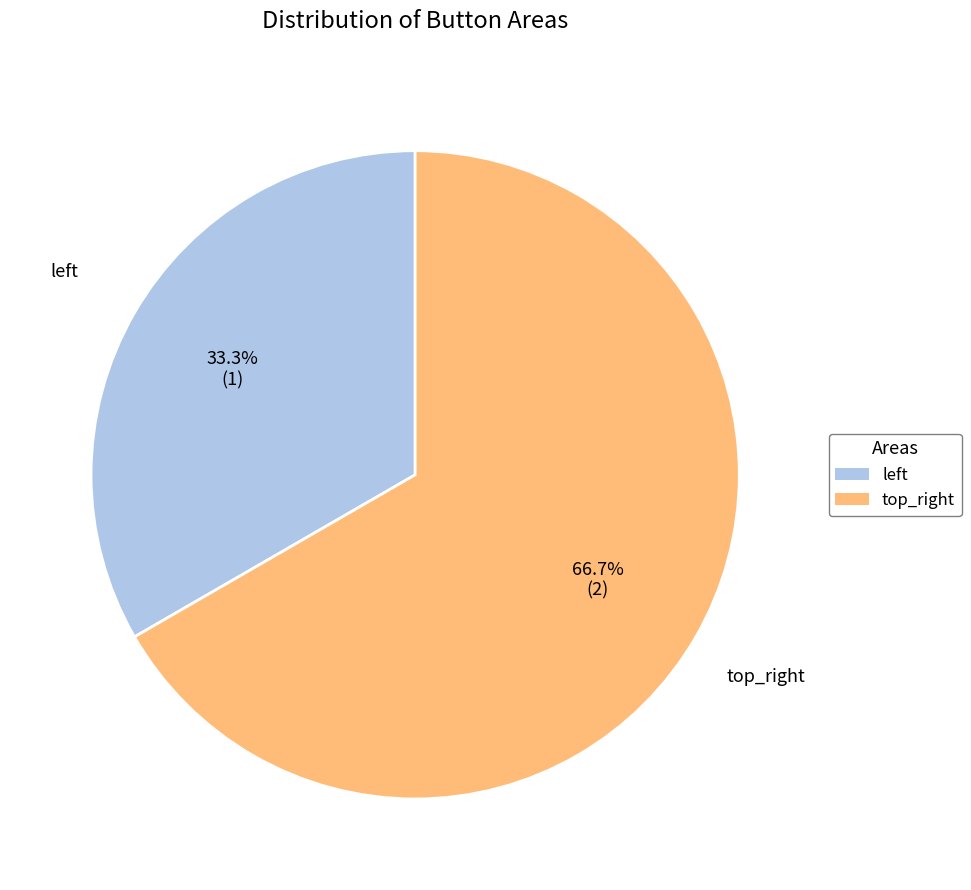

Which category has the biggest portion of the pie?

top_right